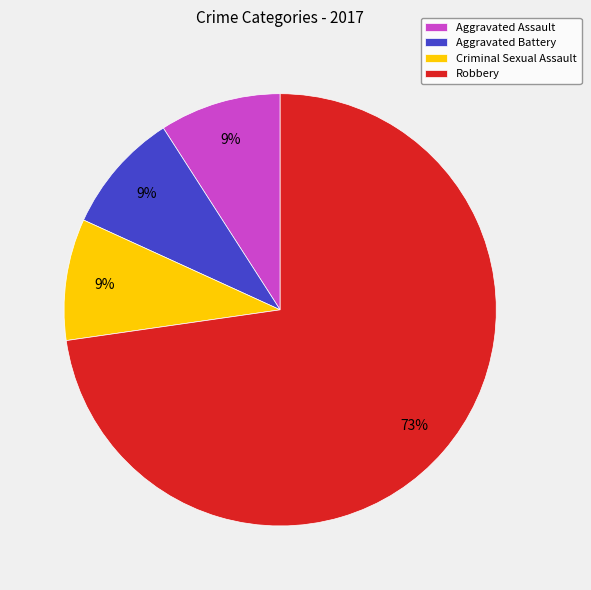

What is the largest slice in the pie chart?

Robbery